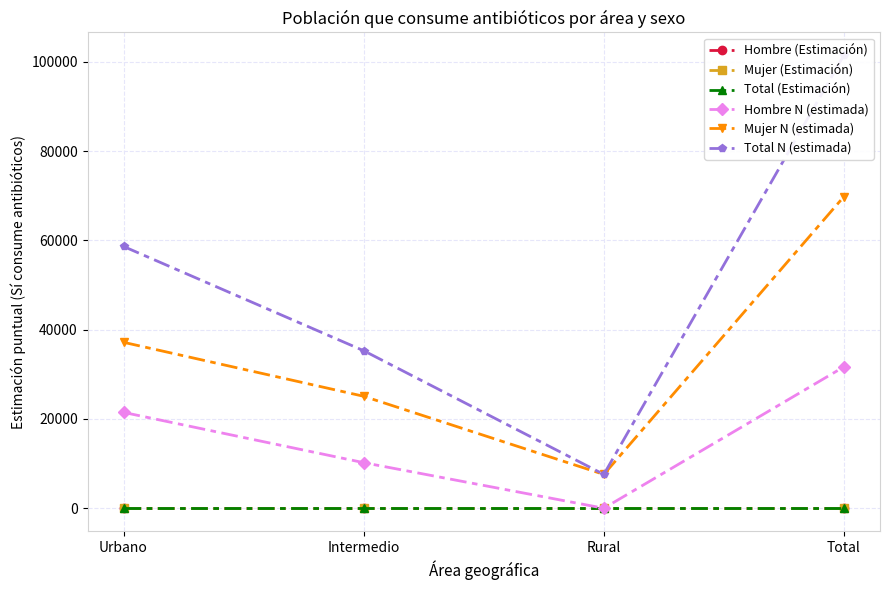

True or false: Mujer N (estimada) and Total N (estimada) cross at least once.

False